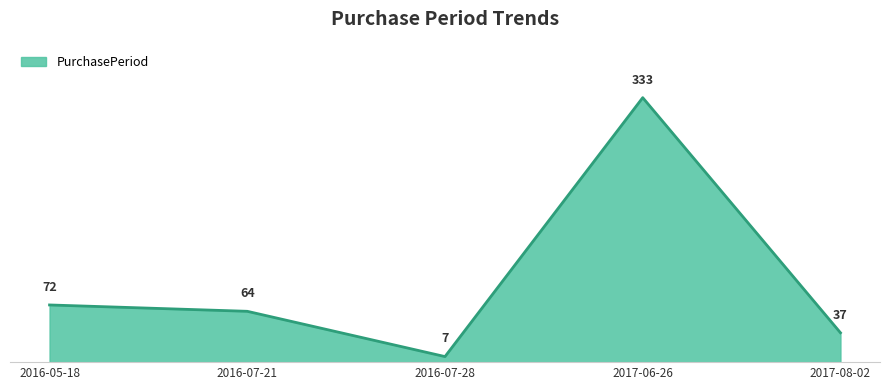

What is the maximum value shown in the chart?

333